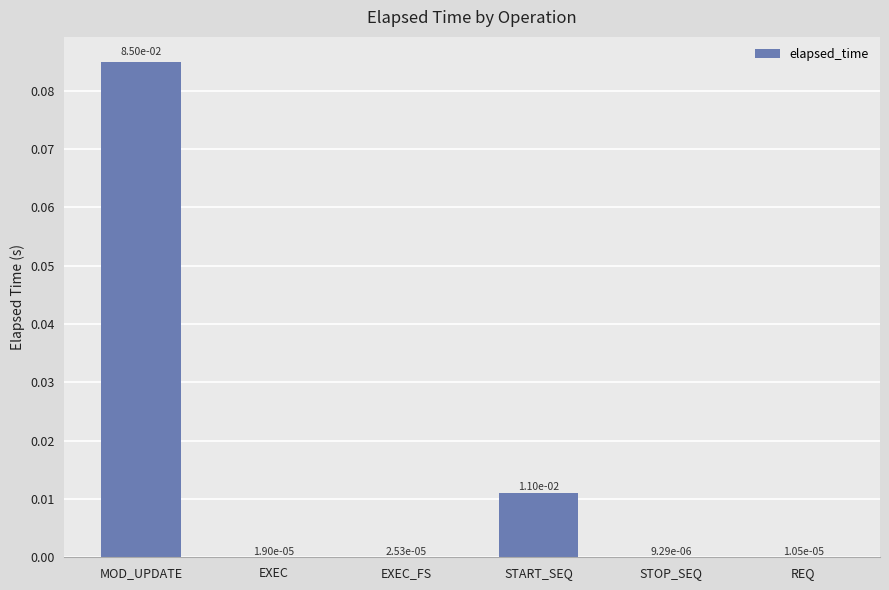

Are the bars horizontal?

No